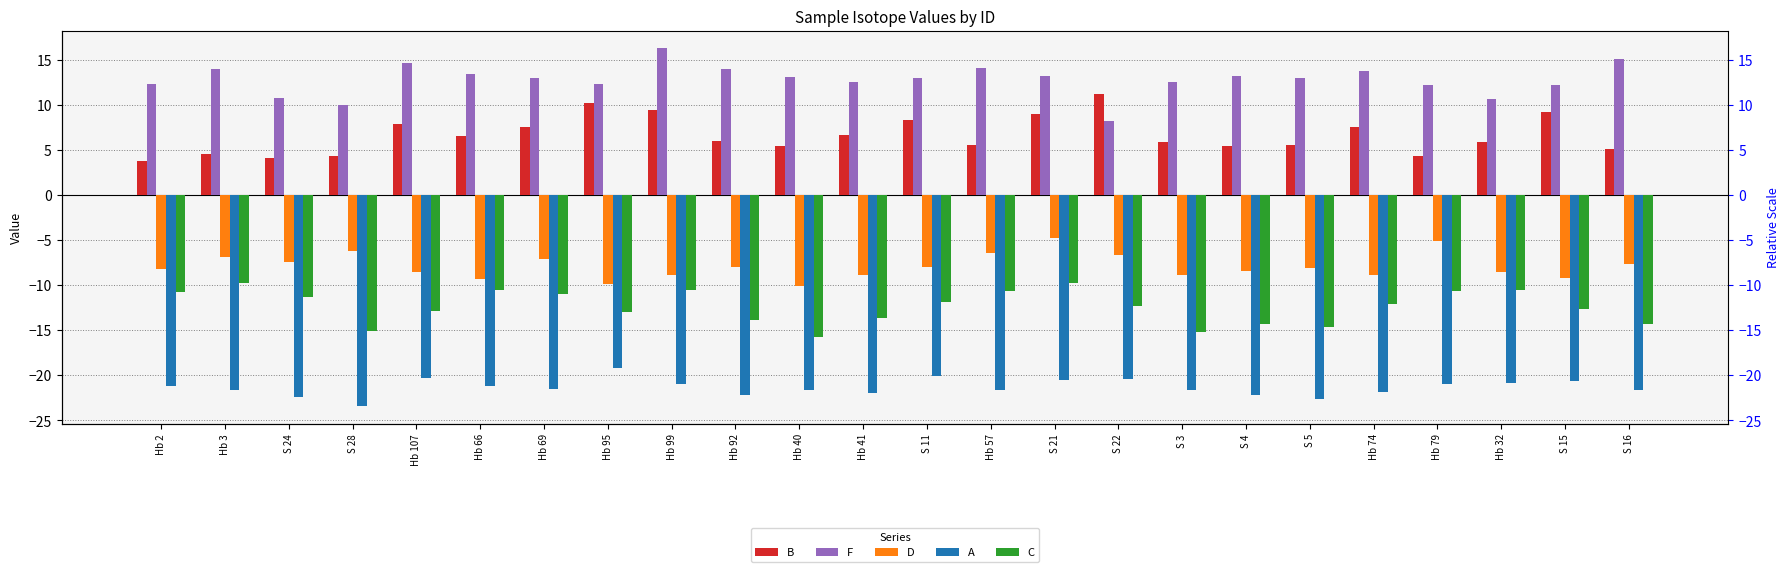

Which series has the largest total across all categories?

F